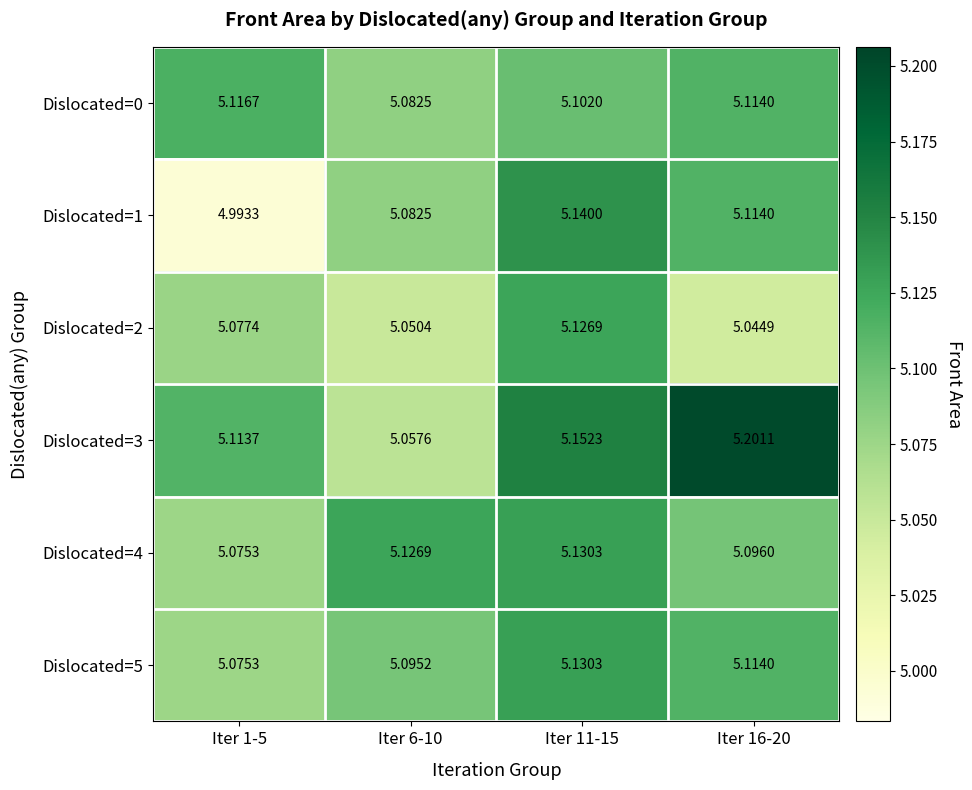

Is the value of Dislocated=3 at Iter 16-20 greater than the value of Dislocated=1 at Iter 1-5?

Yes